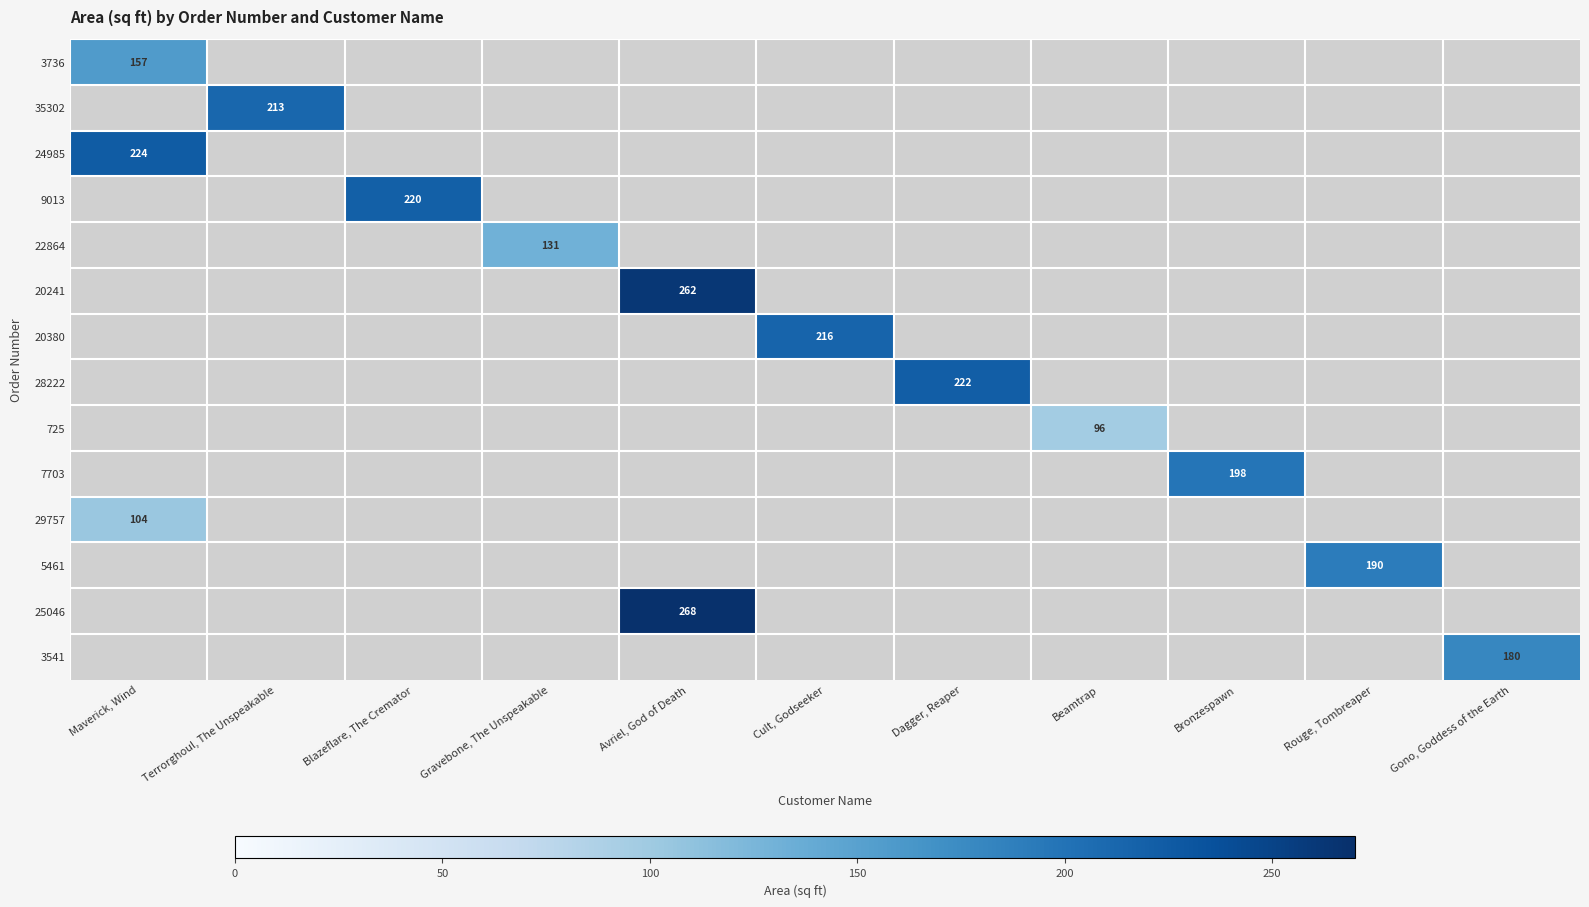

The value of 9013 at Blazeflare, The Cremator is 220. True or false?

True